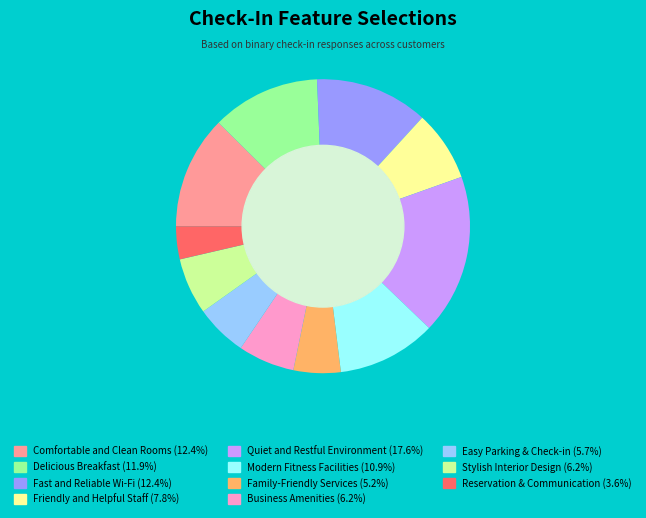

What is the largest slice in the pie chart?

Quiet and Restful Environment